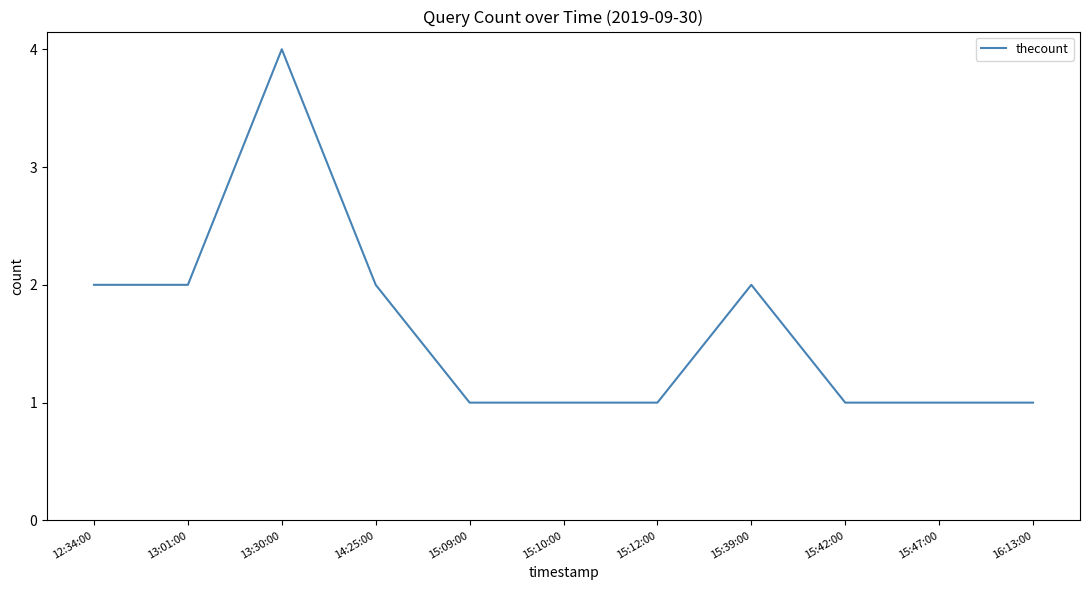

The value at 12:34:00 is 1. True or false?

False